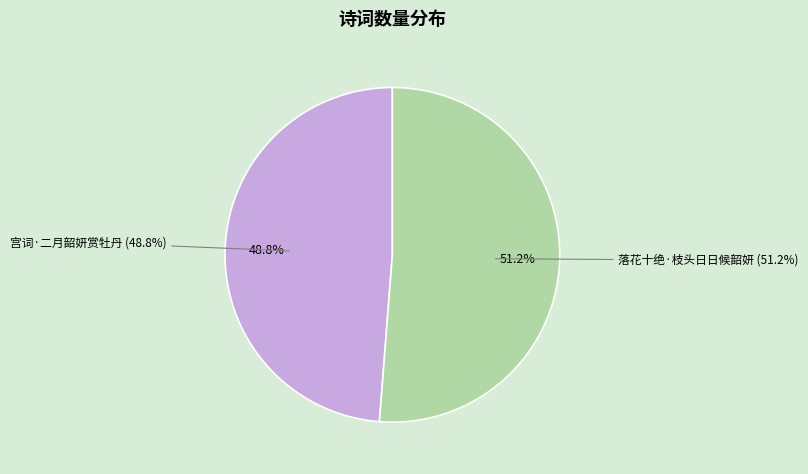

What portion of the pie excludes 落花十绝·枝头日日候韶妍?

48.8%